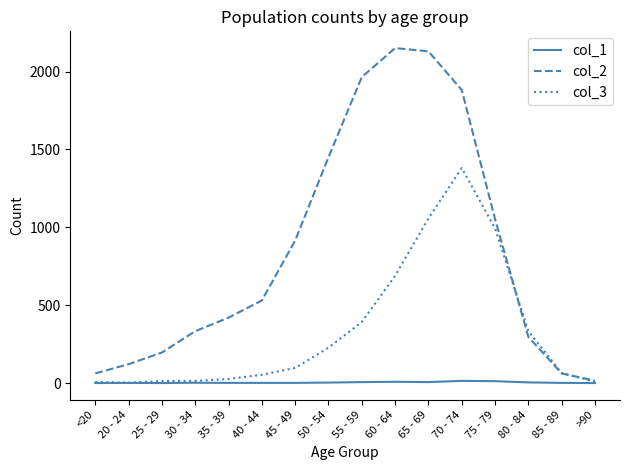

Is the value of col_2 at 50 - 54 greater than the value of col_1 at 85 - 89?

Yes